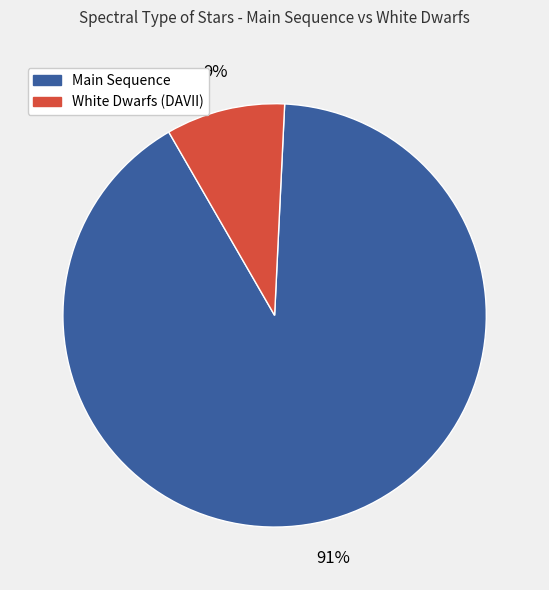

To the nearest percent, what is the difference between the largest and smallest slice percentages?

82%